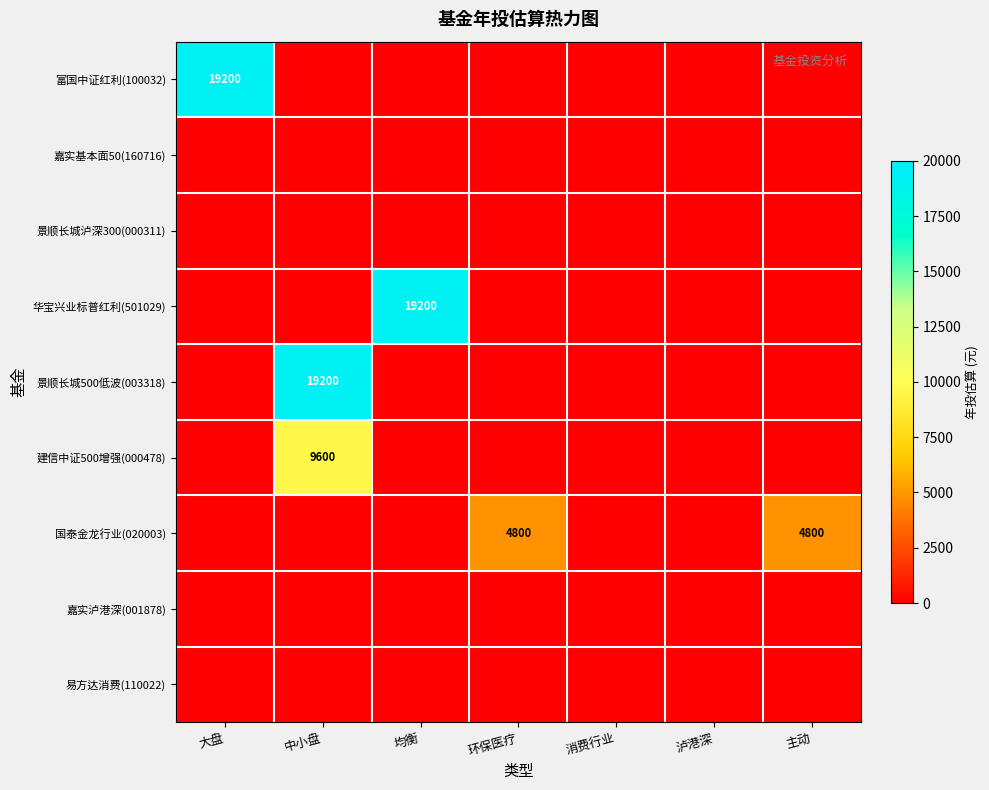

True or false: 景顺长城500低波(003318) has a value of 19200 at 中小盘.

True